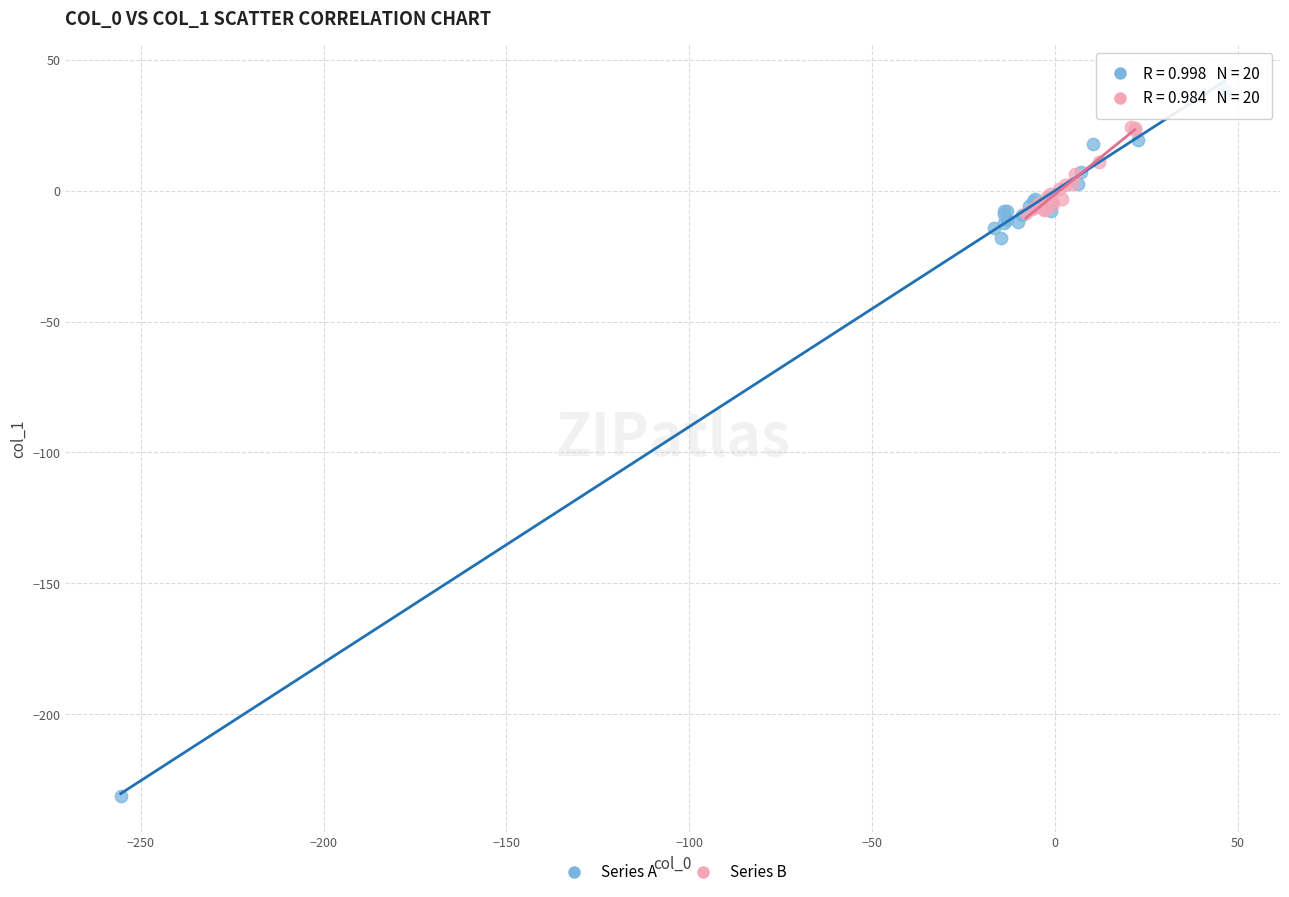

Which series contains the highest Y value?

Series A